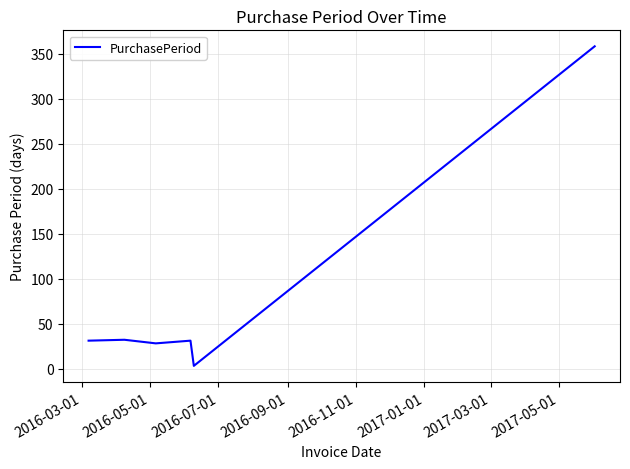

What is the difference between the second highest and minimum values?

29